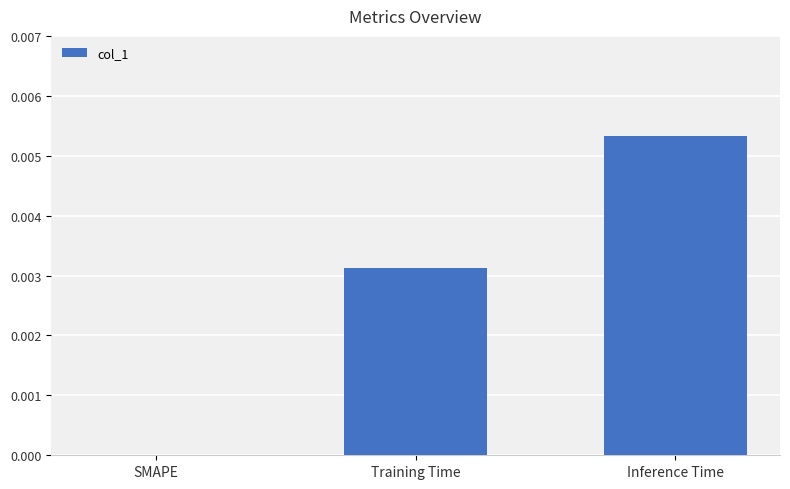

Which has a higher value, Inference Time or SMAPE?

Inference Time